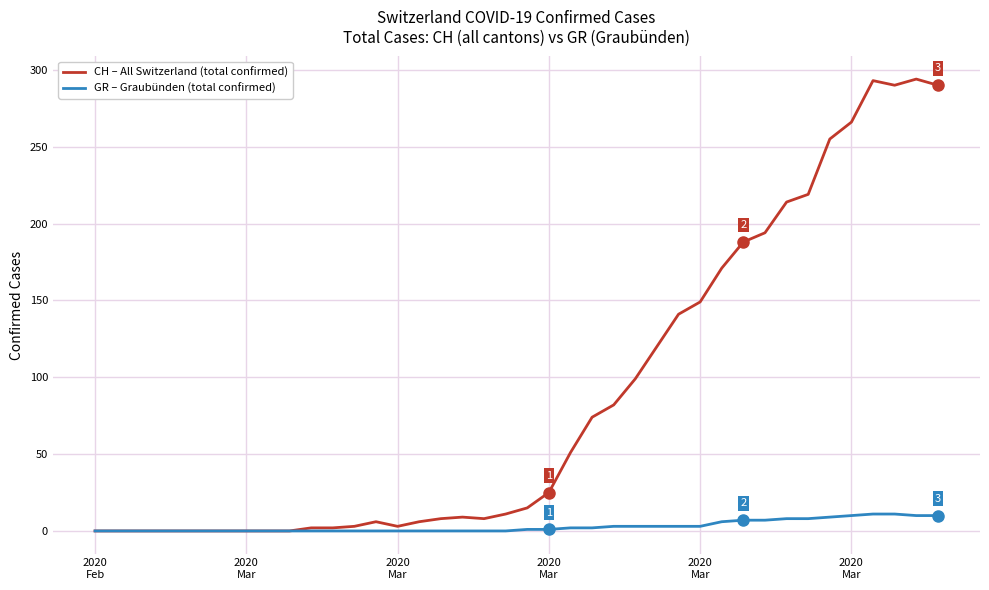

What is the maximum value for CH – All Switzerland (total confirmed)?

294